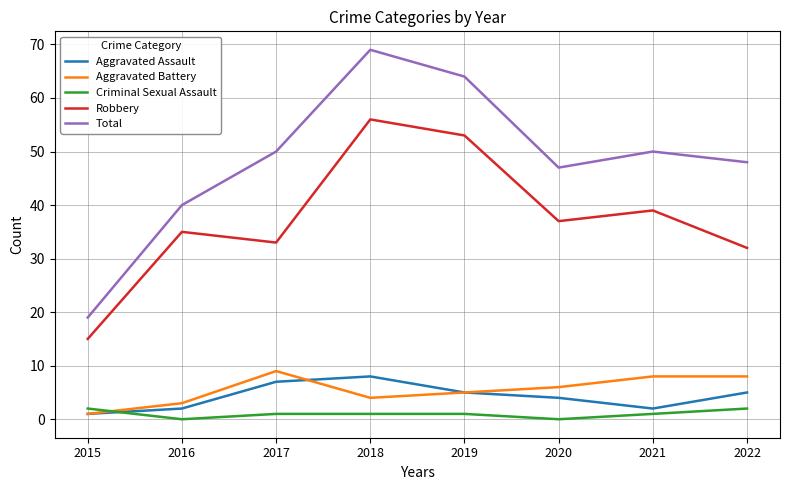

How many lines are shown in the chart?

5